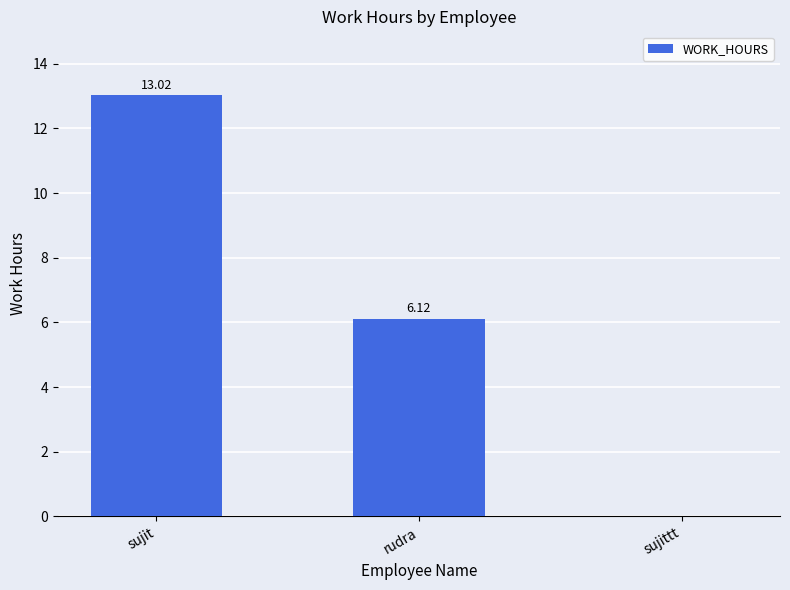

What is the sum of all values?

19.1